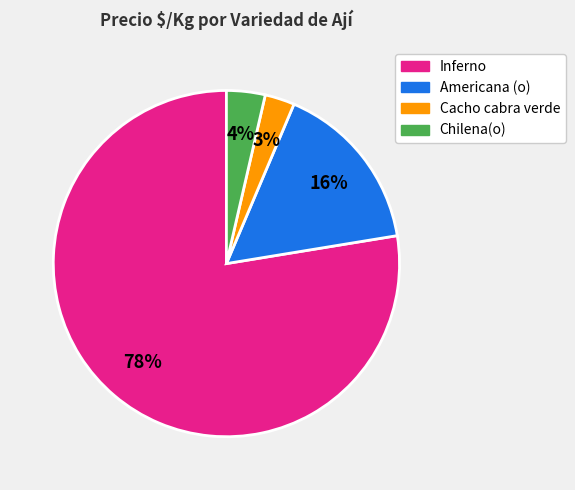

Which has a higher value, Inferno or Chilena(o)?

Inferno